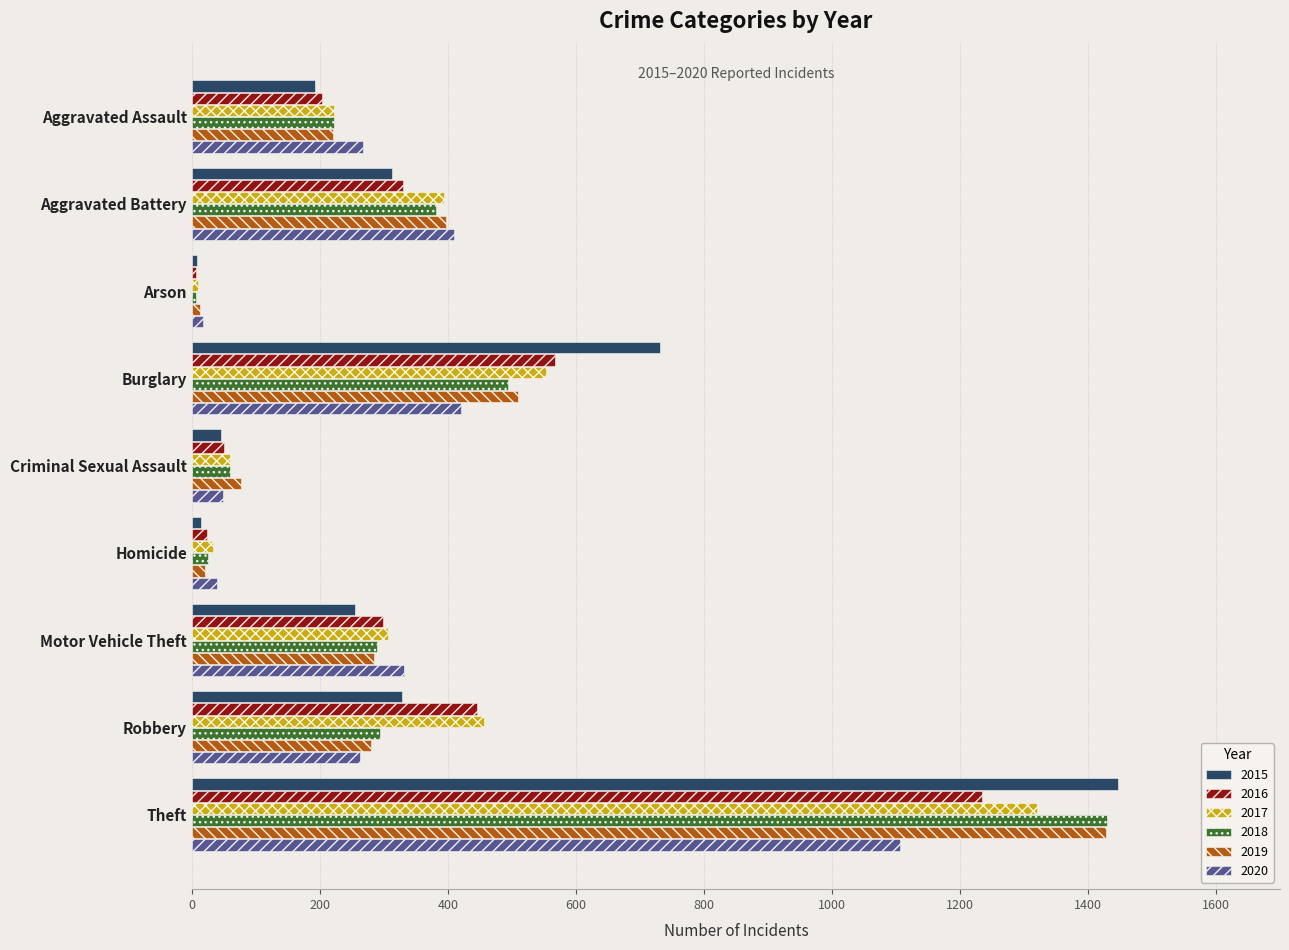

What is the sum of the 2015 values at Burglary and Criminal Sexual Assault?

778